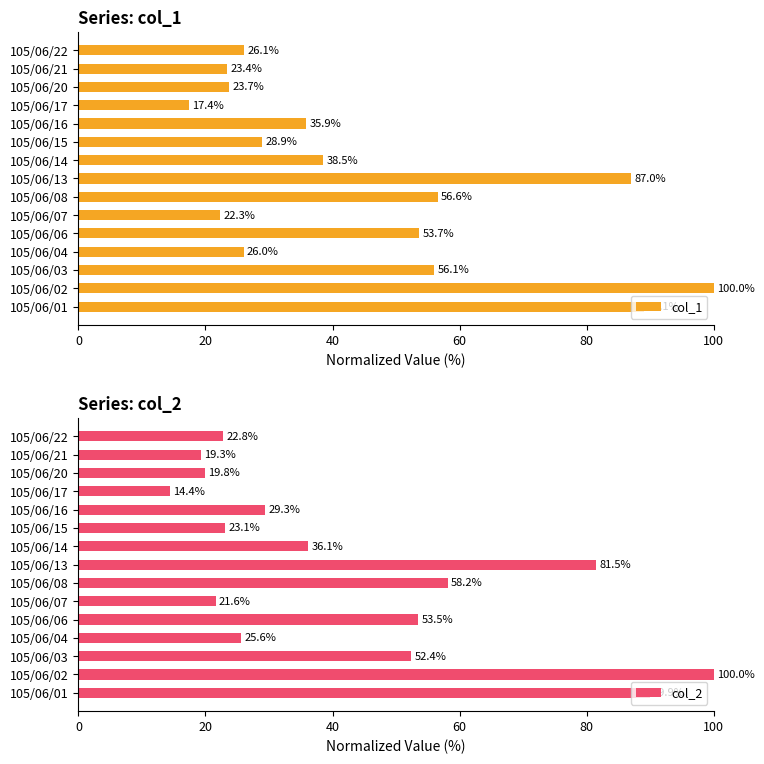

What is the approximate value of col_2 at 105/06/20?

19.8